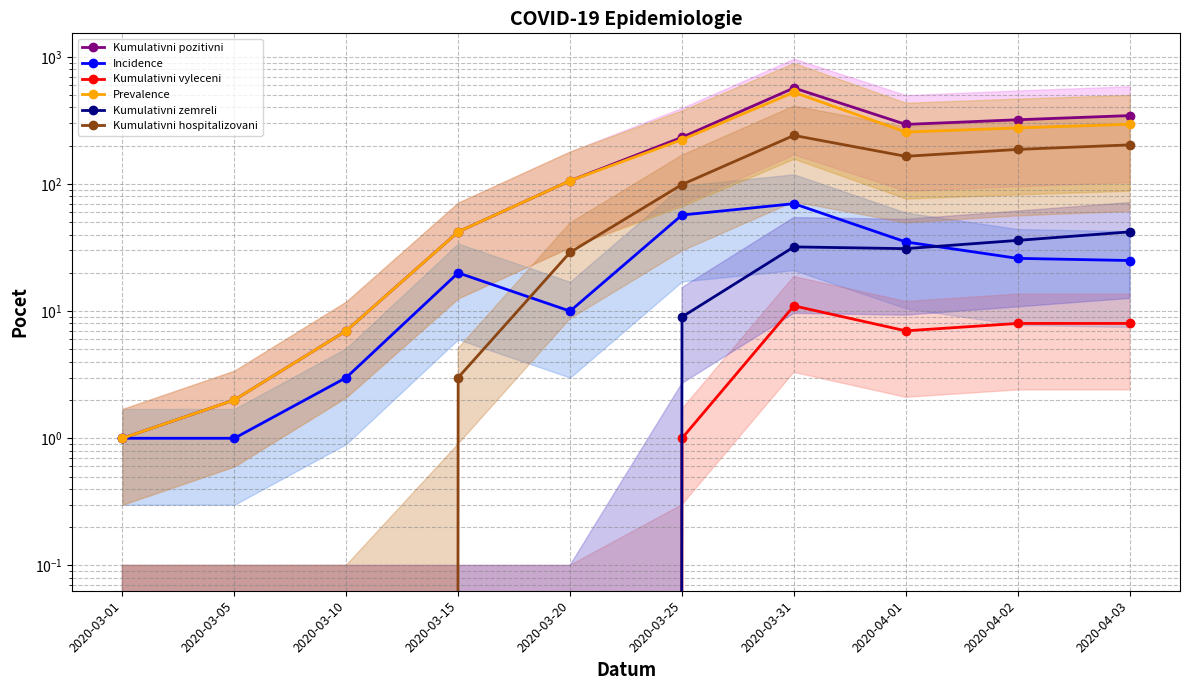

What is the label of the 8th point from the left?

2020-04-01